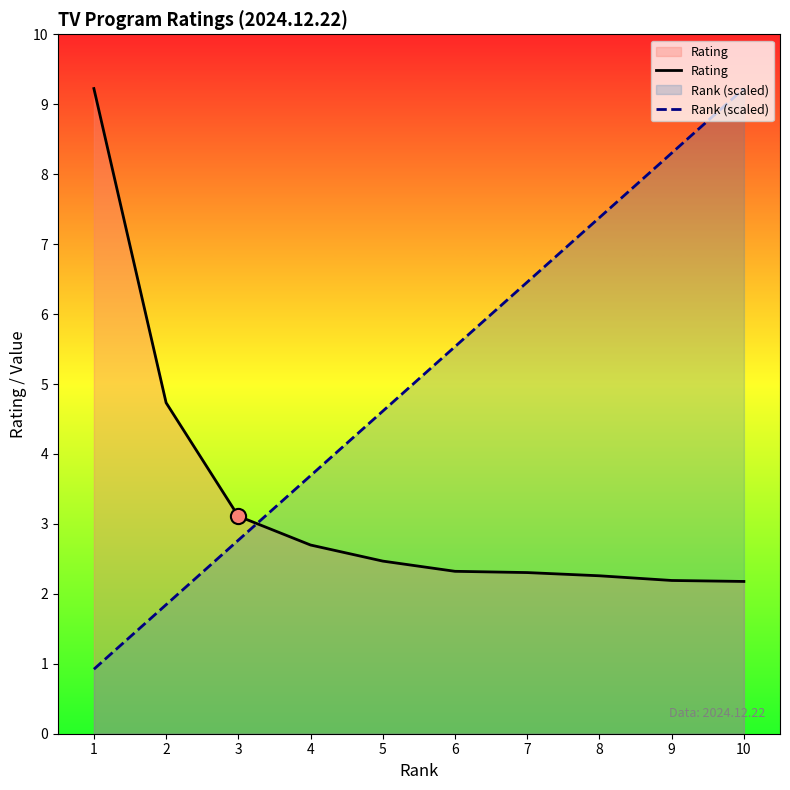

Which series has the largest Y range (max minus min)?

Rank (scaled)